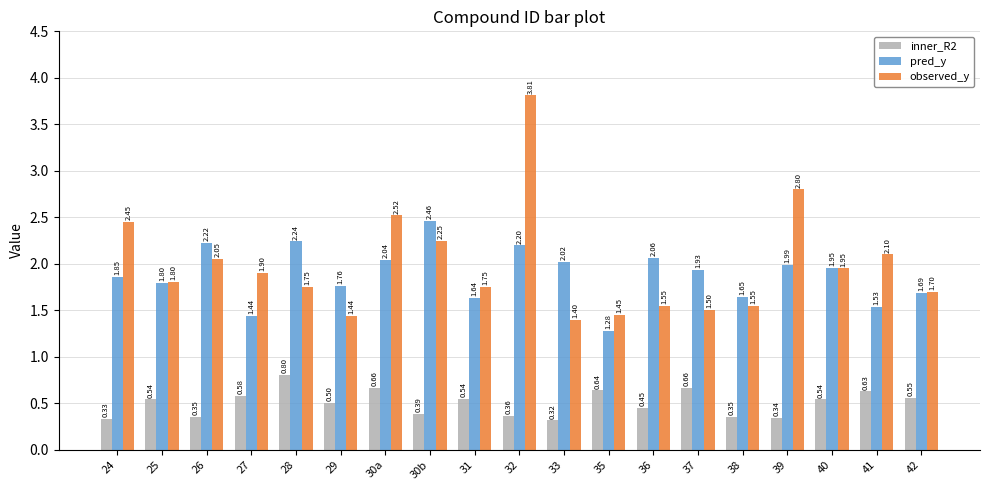

Which series changed the most between 40 and 41?

pred_y